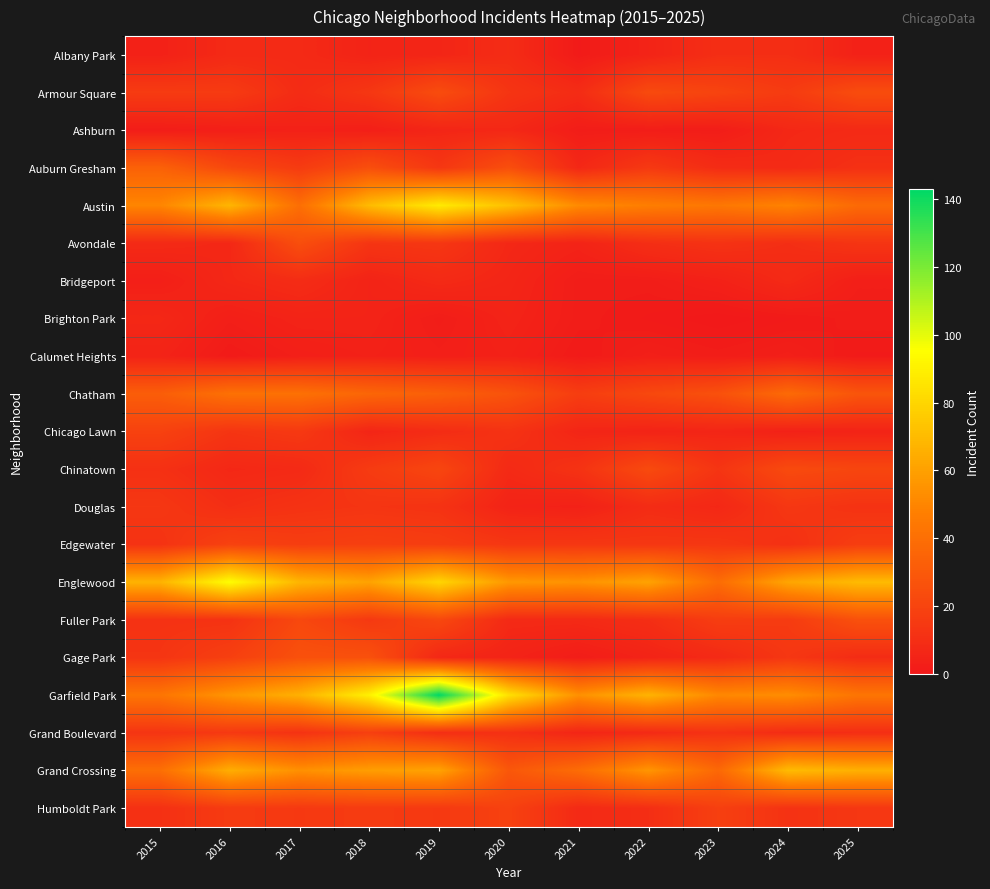

Reading left to right, what are all the values shown in this chart?

Albany Park: 2015=4	2016=8	2017=8	2018=5	2019=6	2020=9	2021=1	2022=5	2023=10	2024=10	2025=4
Armour Square: 2015=16	2016=16	2017=9	2018=14	2019=24	2020=13	2021=9	2022=23	2023=20	2024=16	2025=24
Ashburn: 2015=2	2016=3	2017=4	2018=3	2019=6	2020=7	2021=2	2022=2	2023=2	2024=7	2025=8
Auburn Gresham: 2015=34	2016=22	2017=16	2018=25	2019=14	2020=25	2021=7	2022=15	2023=9	2024=8	2025=11
Austin: 2015=50	2016=68	2017=40	2018=70	2019=88	2020=72	2021=52	2022=47	2023=44	2024=49	2025=38
Avondale: 2015=8	2016=7	2017=25	2018=13	2019=14	2020=7	2021=5	2022=10	2023=12	2024=10	2025=13
Bridgeport: 2015=3	2016=7	2017=9	2018=5	2019=8	2020=6	2021=2	2022=2	2023=4	2024=8	2025=3
Brighton Park: 2015=7	2016=3	2017=5	2018=5	2019=2	2020=5	2021=2	2022=1	2023=0	2024=1	2025=2
Calumet Heights: 2015=5	2016=1	2017=3	2018=4	2019=3	2020=4	2021=1	2022=3	2023=2	2024=3	2025=1
Chatham: 2015=32	2016=41	2017=41	2018=36	2019=33	2020=27	2021=17	2022=22	2023=26	2024=38	2025=28
Chicago Lawn: 2015=19	2016=13	2017=15	2018=6	2019=9	2020=12	2021=6	2022=5	2023=6	2024=4	2025=5
Chinatown: 2015=11	2016=7	2017=8	2018=16	2019=21	2020=8	2021=12	2022=23	2023=13	2024=23	2025=21
Douglas: 2015=14	2016=10	2017=12	2018=13	2019=12	2020=5	2021=4	2022=9	2023=7	2024=14	2025=12
Edgewater: 2015=12	2016=19	2017=17	2018=18	2019=17	2020=14	2021=14	2022=14	2023=14	2024=11	2025=17
Englewood: 2015=67	2016=95	2017=68	2018=61	2019=80	2020=57	2021=55	2022=61	2023=39	2024=62	2025=70
Fuller Park: 2015=12	2016=12	2017=22	2018=15	2019=22	2020=8	2021=8	2022=10	2023=17	2024=16	2025=26
Gage Park: 2015=13	2016=18	2017=26	2018=26	2019=7	2020=5	2021=2	2022=5	2023=8	2024=14	2025=9
Garfield Park: 2015=43	2016=56	2017=66	2018=90	2019=143	2020=84	2021=54	2022=67	2023=51	2024=53	2025=43
Grand Boulevard: 2015=13	2016=15	2017=12	2018=18	2019=10	2020=11	2021=6	2022=8	2023=12	2024=9	2025=10
Grand Crossing: 2015=40	2016=65	2017=54	2018=59	2019=61	2020=29	2021=39	2022=56	2023=37	2024=70	2025=66
Humboldt Park: 2015=11	2016=16	2017=15	2018=16	2019=15	2020=19	2021=8	2022=10	2023=18	2024=12	2025=14